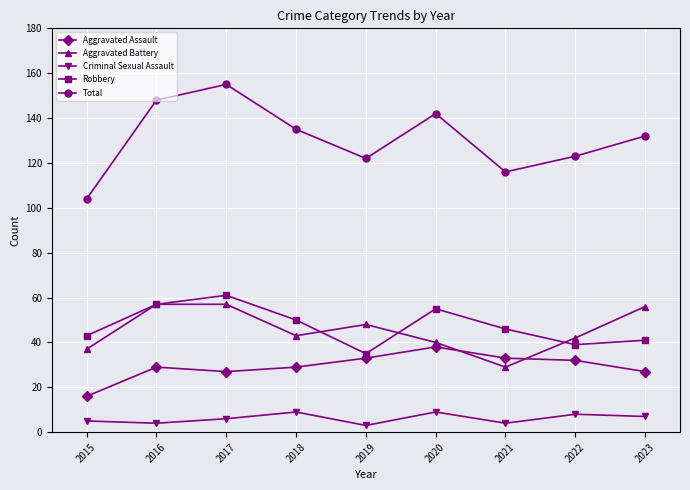

Rank the categories by Robbery value from lowest to highest.

2019, 2022, 2023, 2015, 2021, 2018, 2020, 2016, 2017